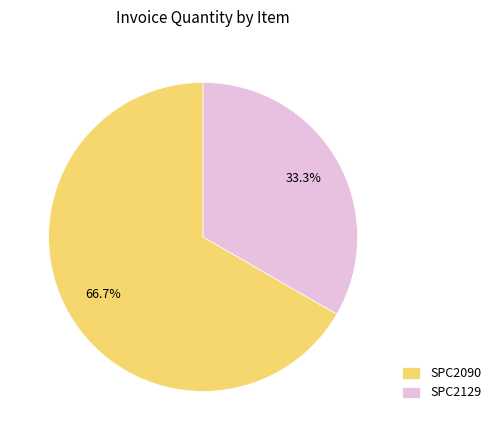

Count the number of slices in the pie.

2